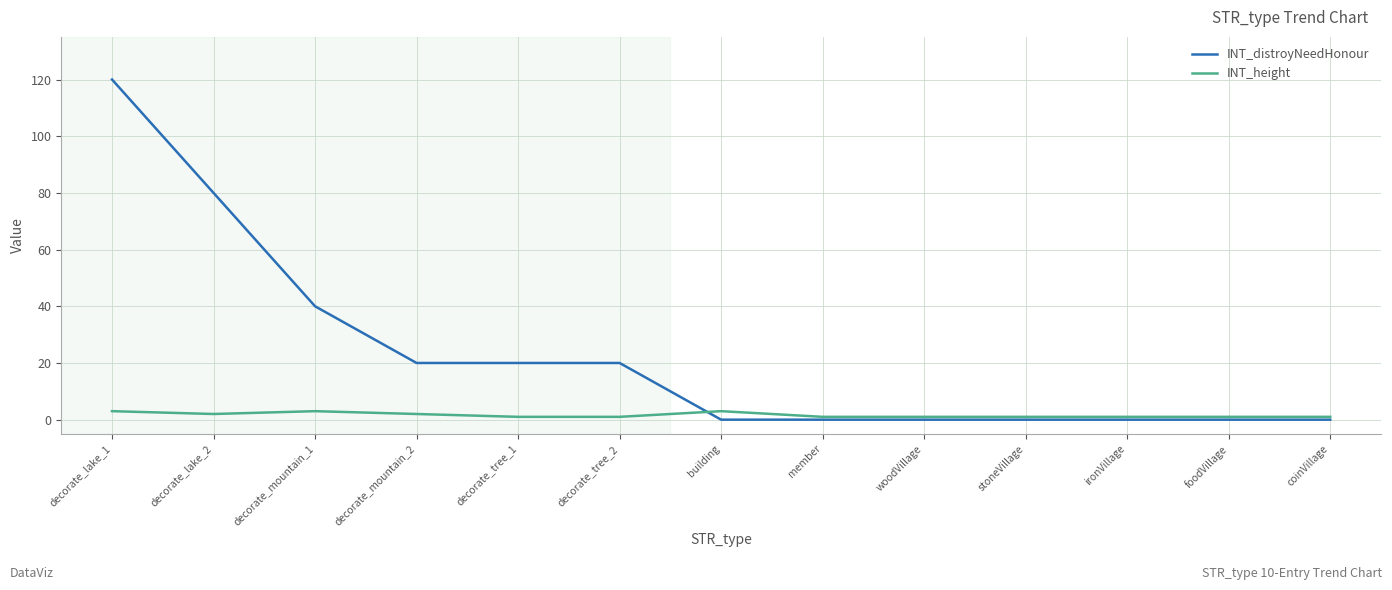

Reading left to right, list all the values displayed in this chart.

INT_distroyNeedHonour: 120	80	40	20	20	20	0	0	0	0	0	0	0
INT_height: 3	2	3	2	1	1	3	1	1	1	1	1	1